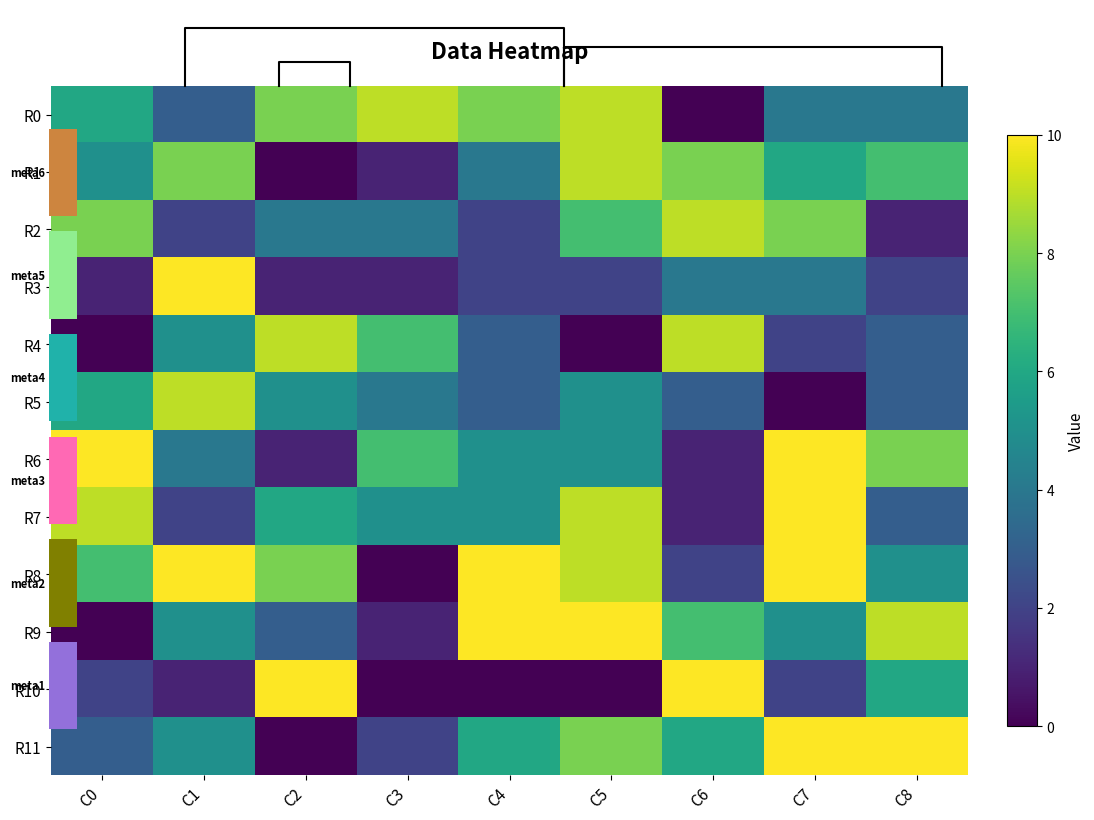

Where does the R4 series first go above 3?

C1